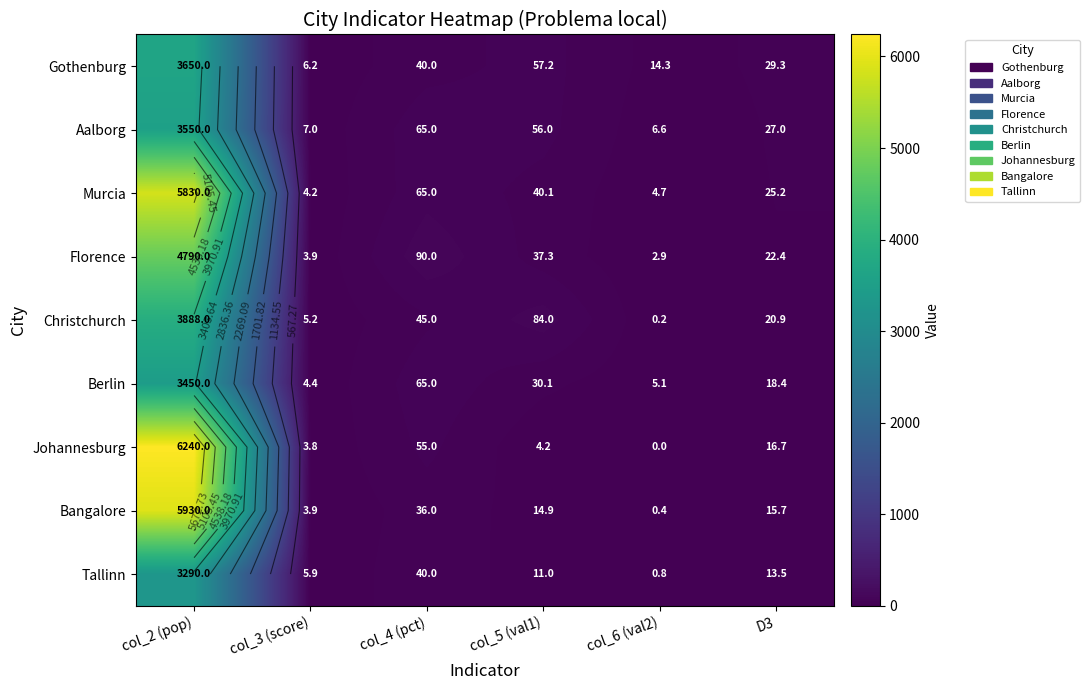

What is the total value across all series at D3?

189.1